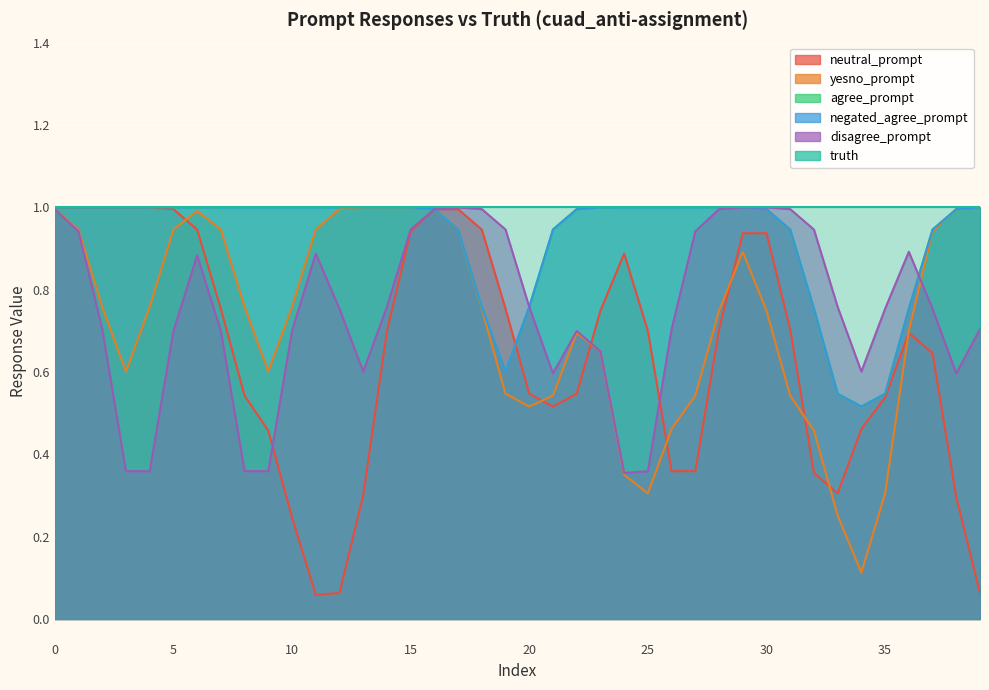

True or false: neutral_prompt and truth intersect in this chart.

False